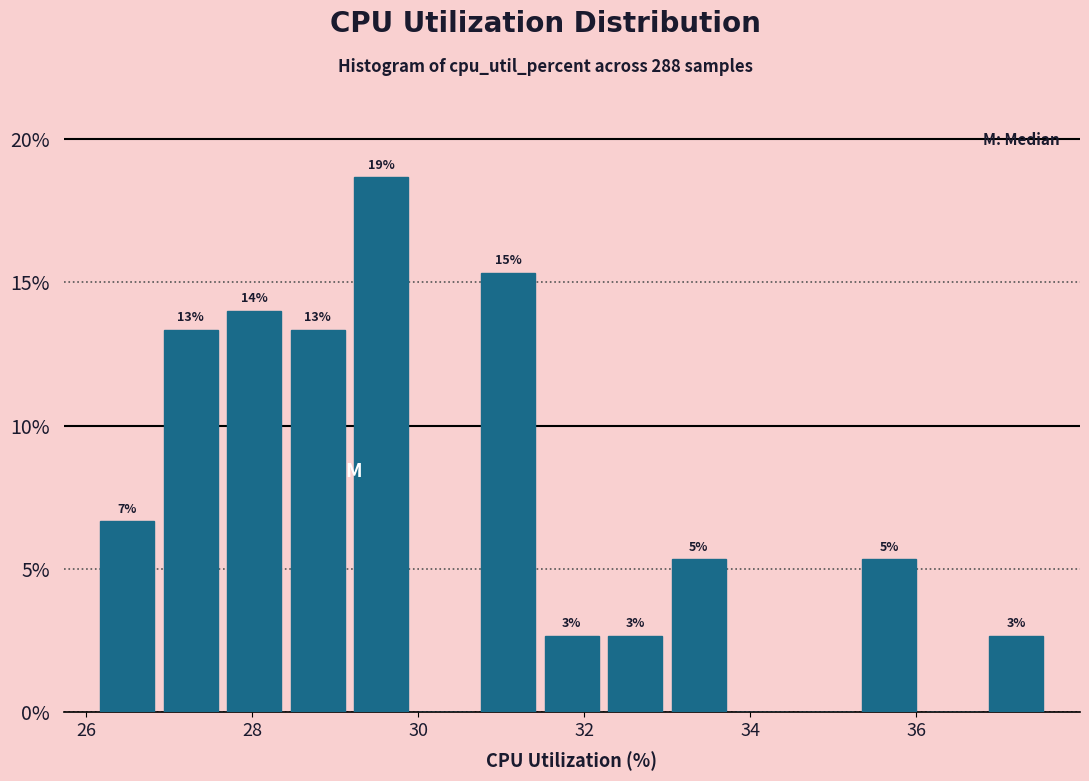

Around what value on the x-axis is the tallest bar? Give the approximate position of its centre, as read against the axis.

29.6